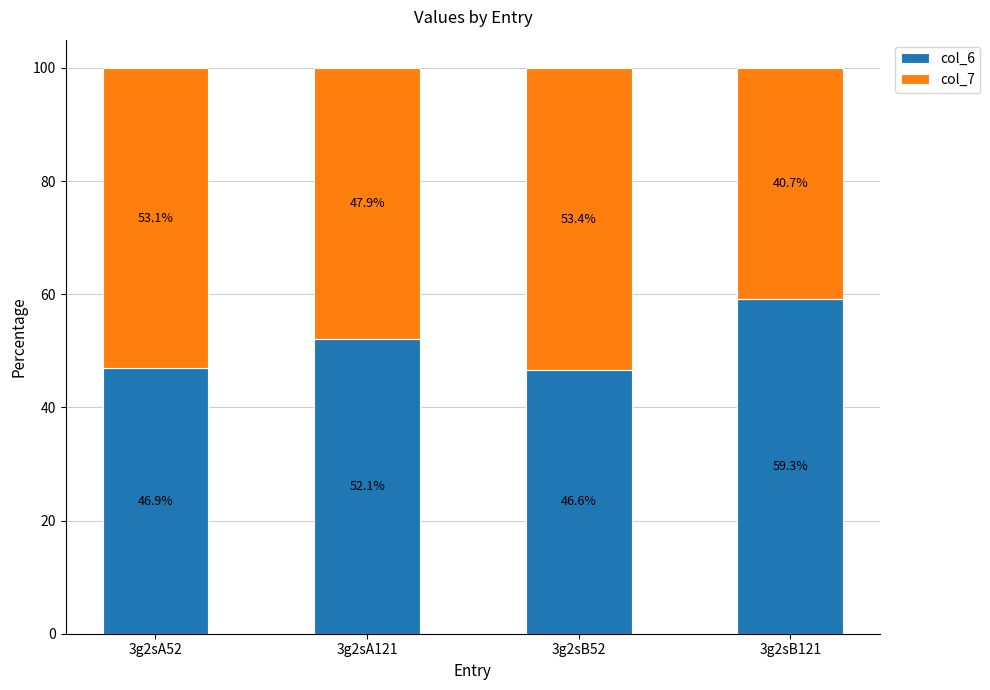

What is the total value across all series at 3g2sB121?

100.0